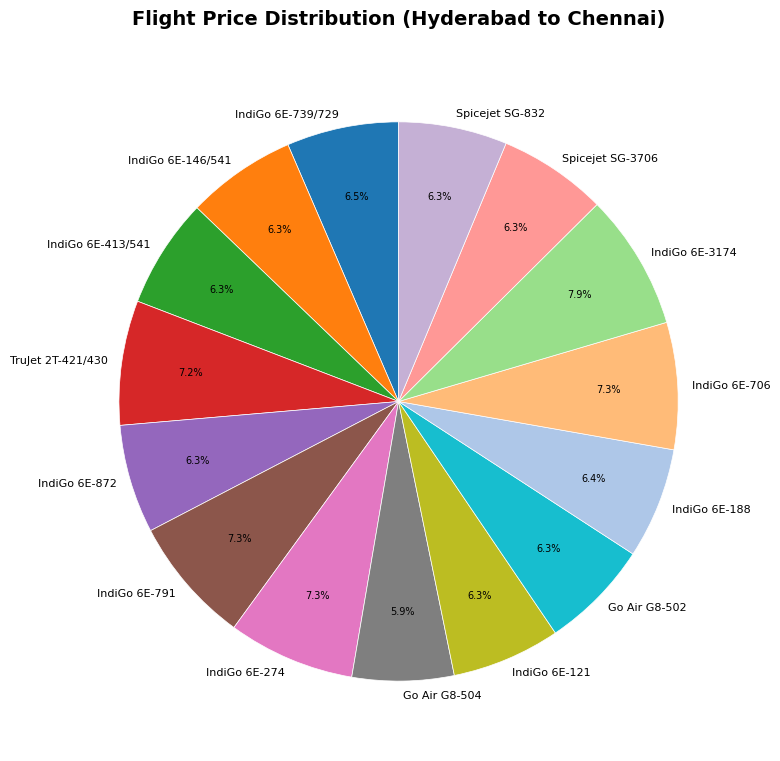

Which category has the biggest portion of the pie?

IndiGo 6E-3174